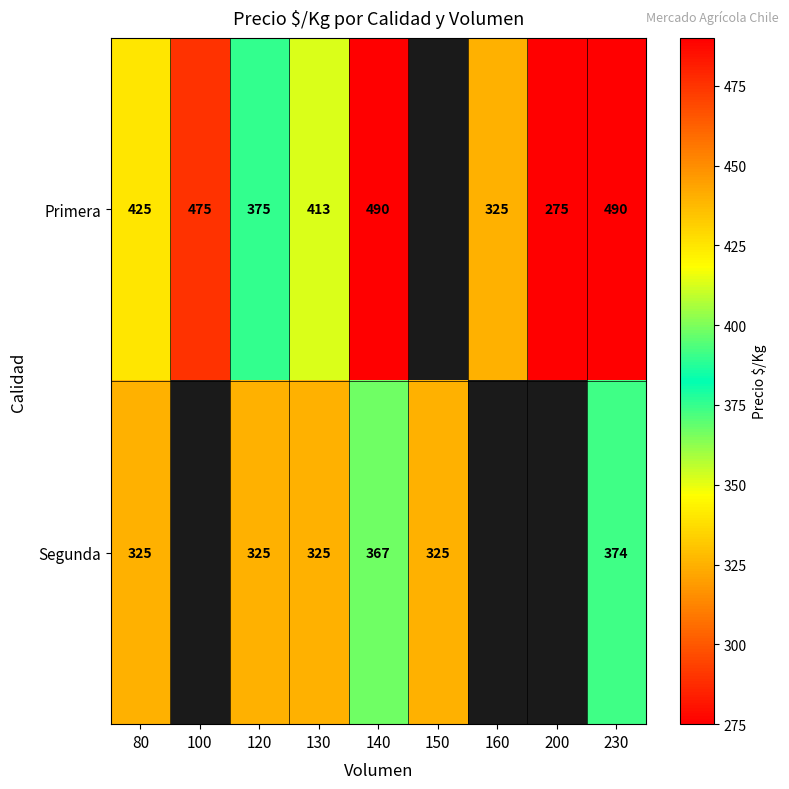

How many distinct data groups are displayed?

2